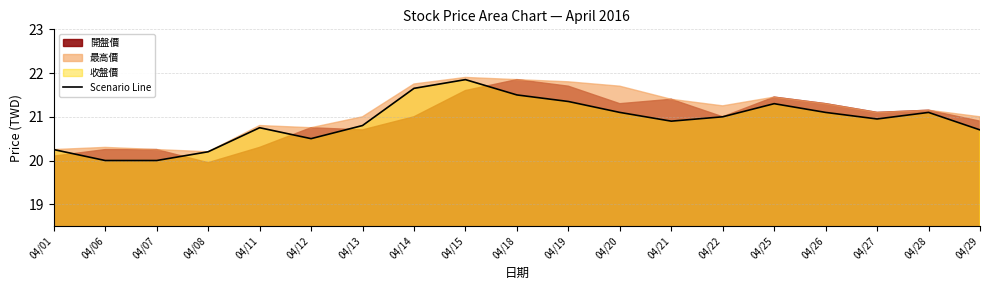

How many interior local valleys (lower than both neighbors) does the data have?

3